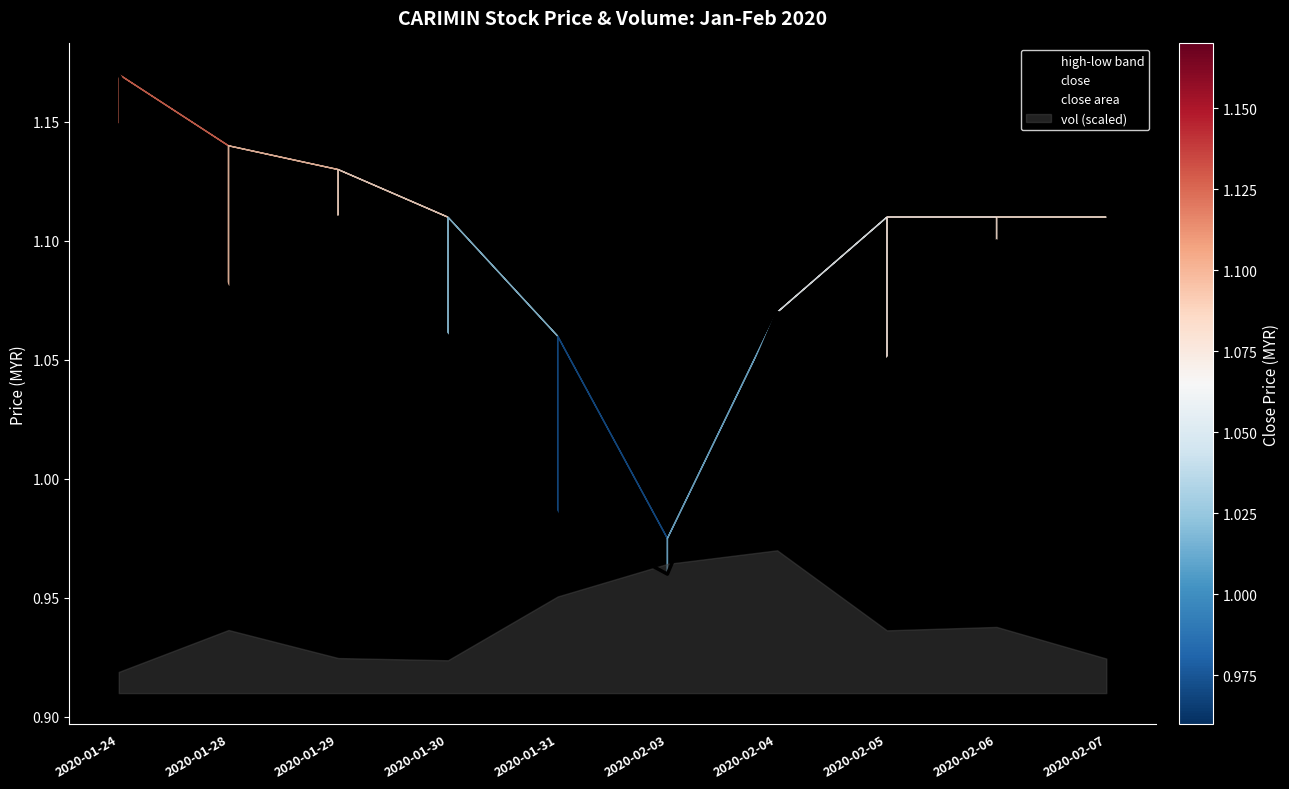

Reading left to right, extract all data points from this chart.

2020-01-24=1.2	2020-01-28=1.1	2020-01-29=1.1	2020-01-30=1.1	2020-01-31=1.0	2020-02-03=1.0	2020-02-04=1.1	2020-02-05=1.1	2020-02-06=1.1	2020-02-07=1.1